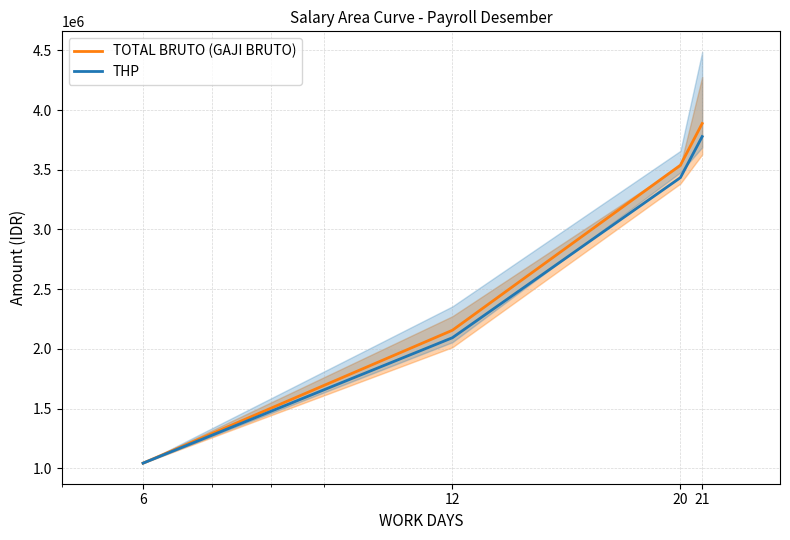

True or false: THP and TOTAL BRUTO (GAJI BRUTO) cross at least once.

False